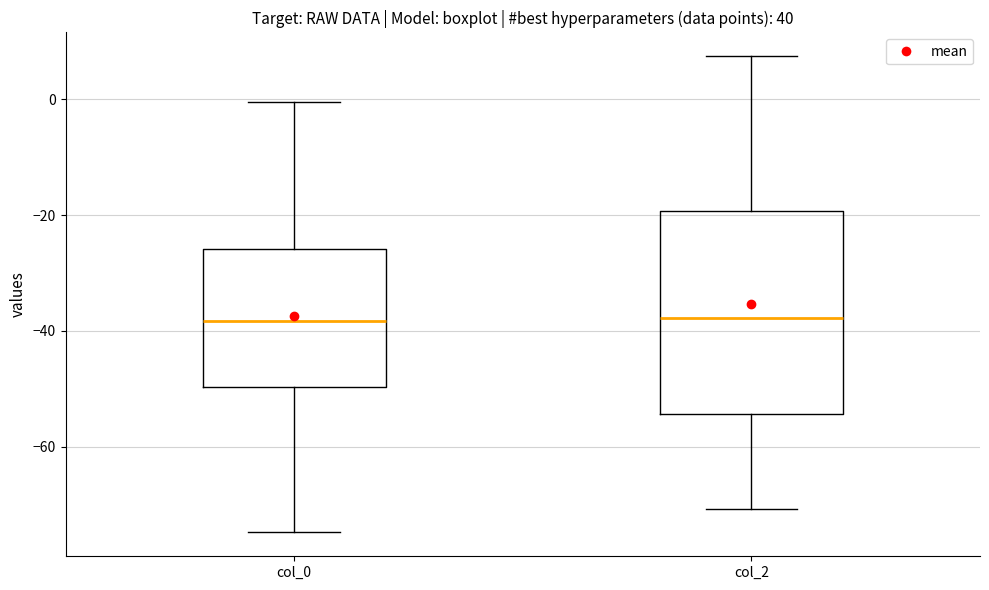

Where is the lower edge of the box for col_0 on the y-axis? The values are not printed on the chart, so give them approximately, as read against the axis.

-50